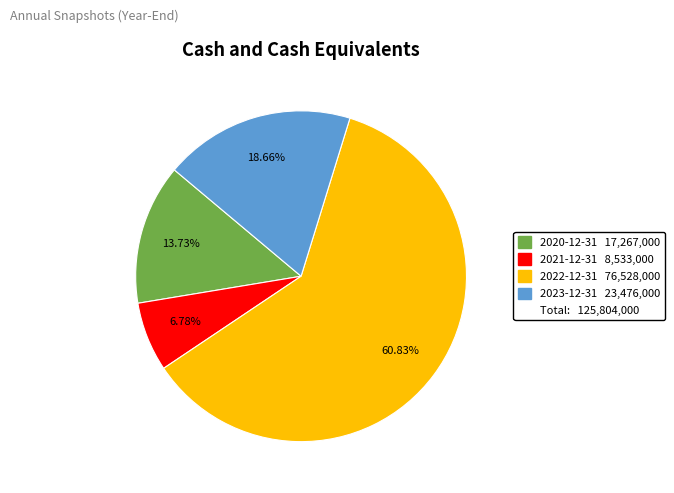

Is there any slice that represents more than half of the pie?

Yes